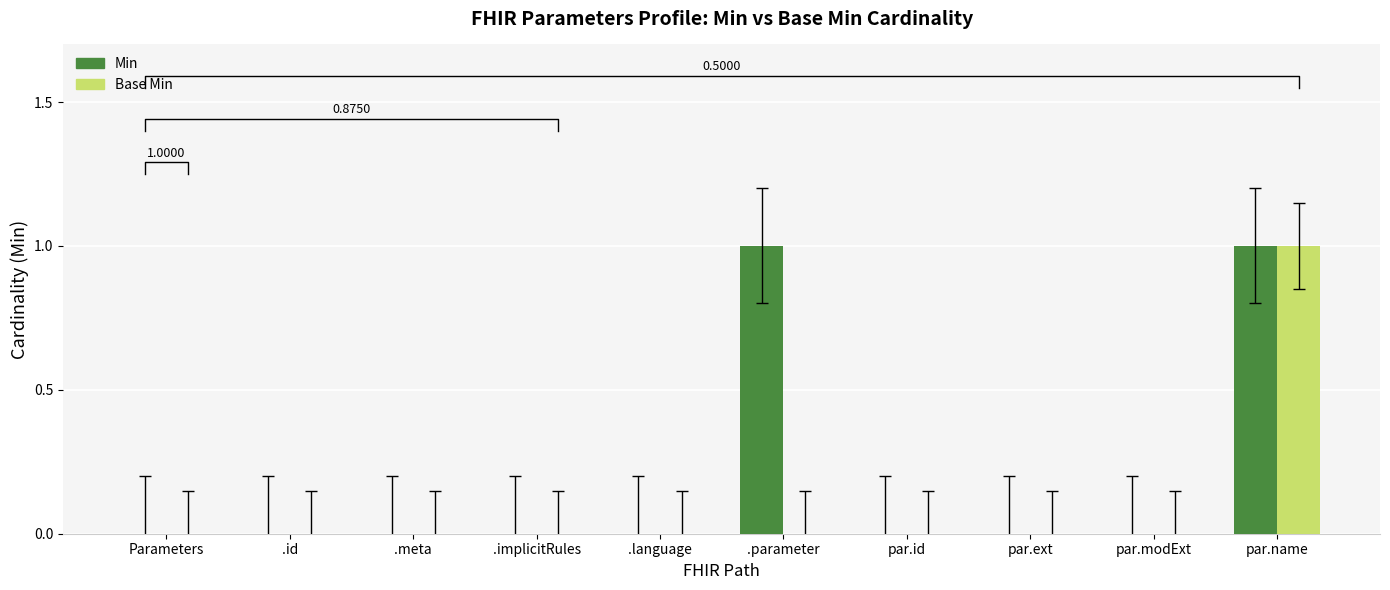

At .id, list the series in order from largest to smallest.

Min, Base Min